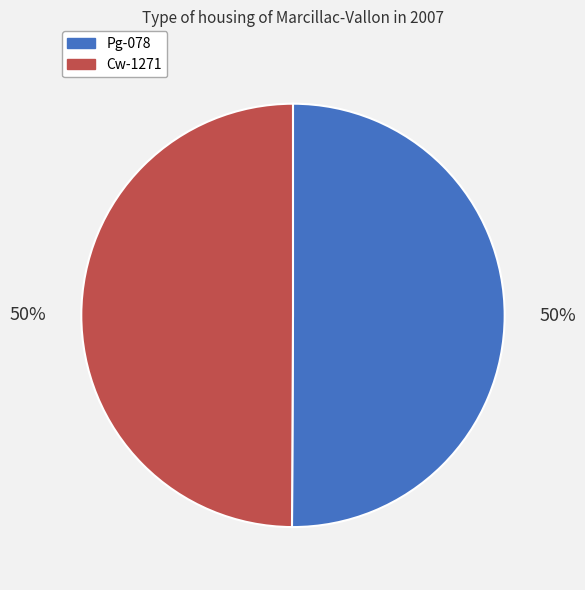

The Cw-1271 slice represents 50% of the pie. True or false?

True